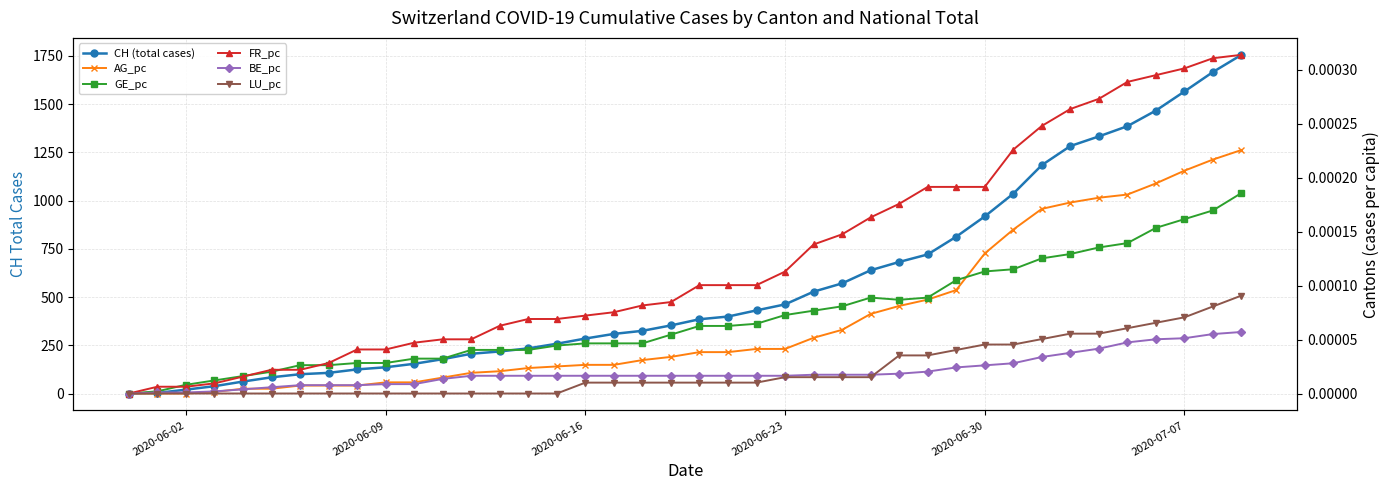

Which series has the largest range (max minus min)?

CH (total cases)